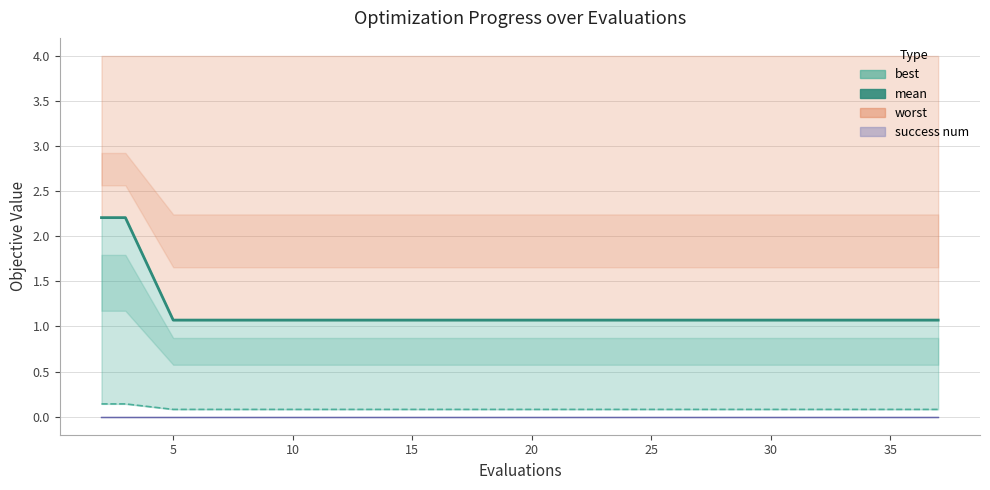

The value at 13 is 0.5. True or false?

False